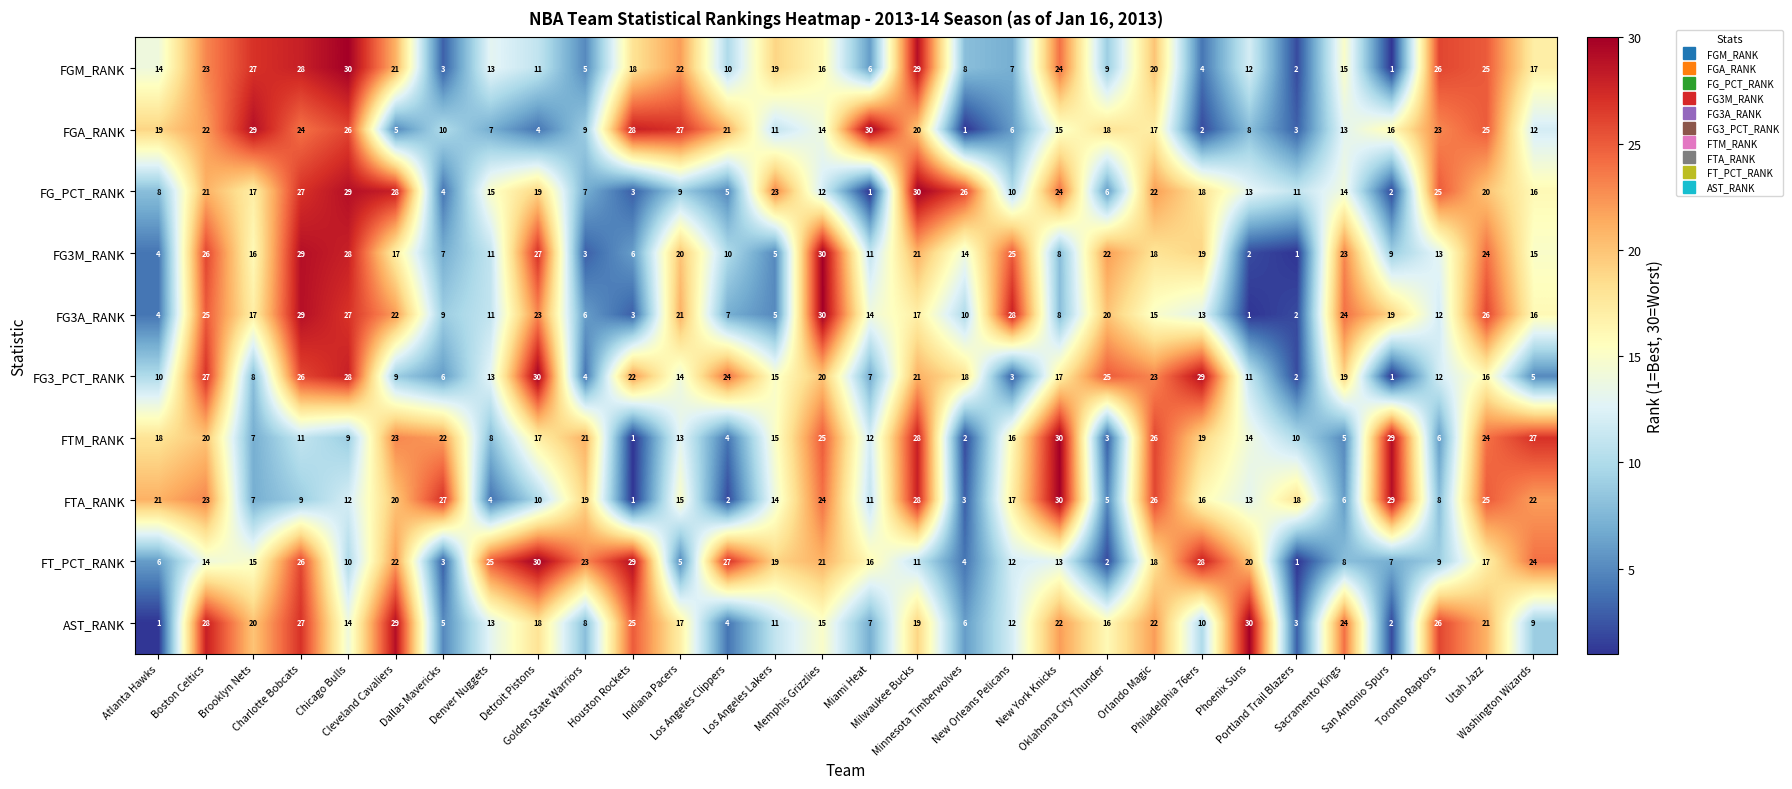

What is the difference between the maximum and second lowest values in the FGM_RANK series?

28